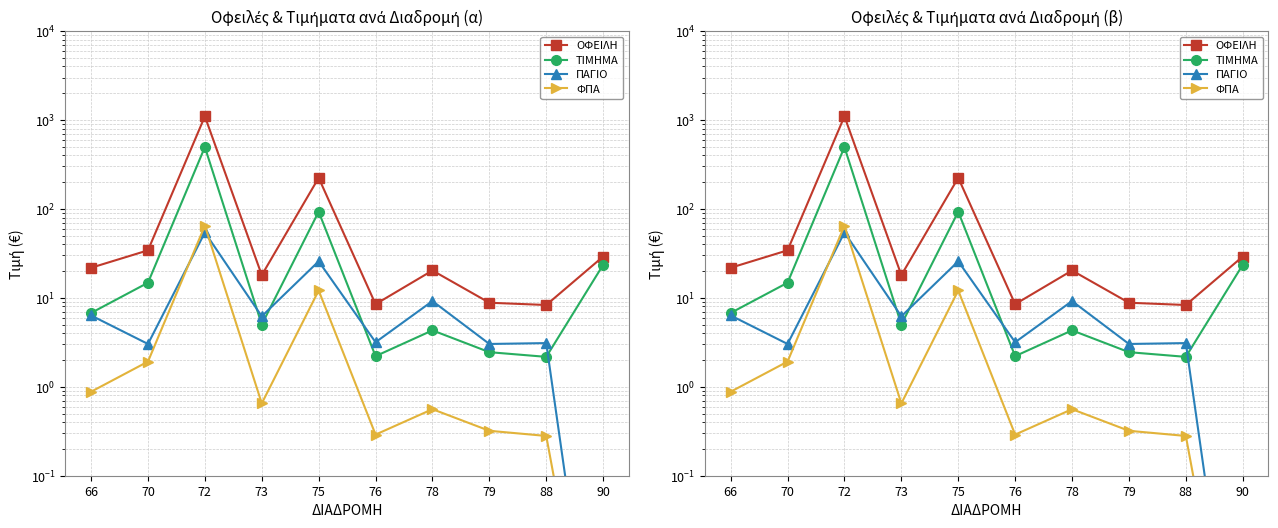

Where is the first local maximum for ΤΙΜΗΜΑ?

72